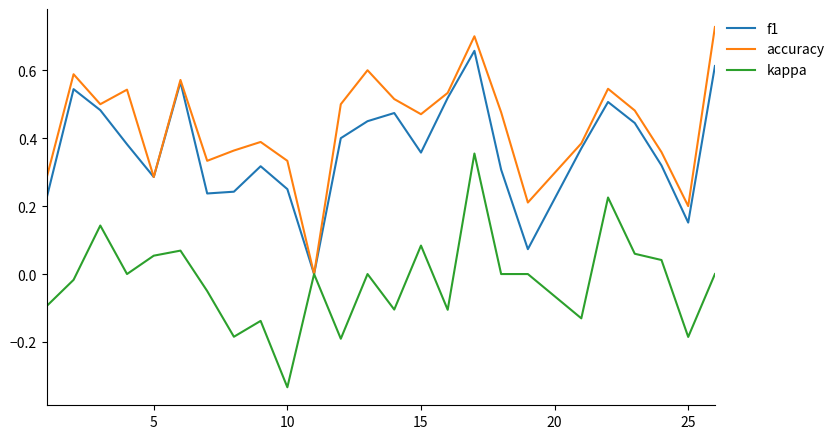

Rank the series by their average value, from highest to lowest.

accuracy, f1, kappa